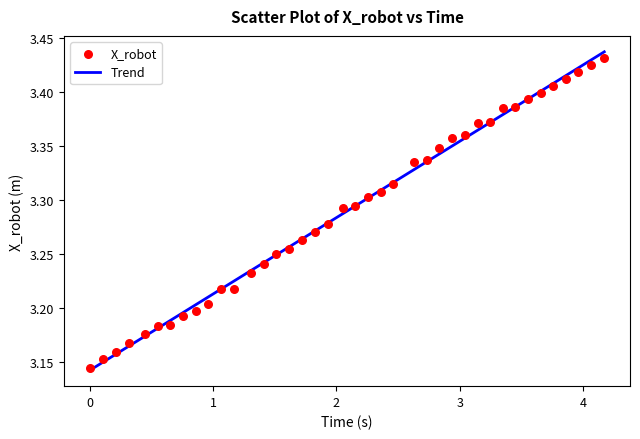

What is the range of X values (max minus min)?

4.2